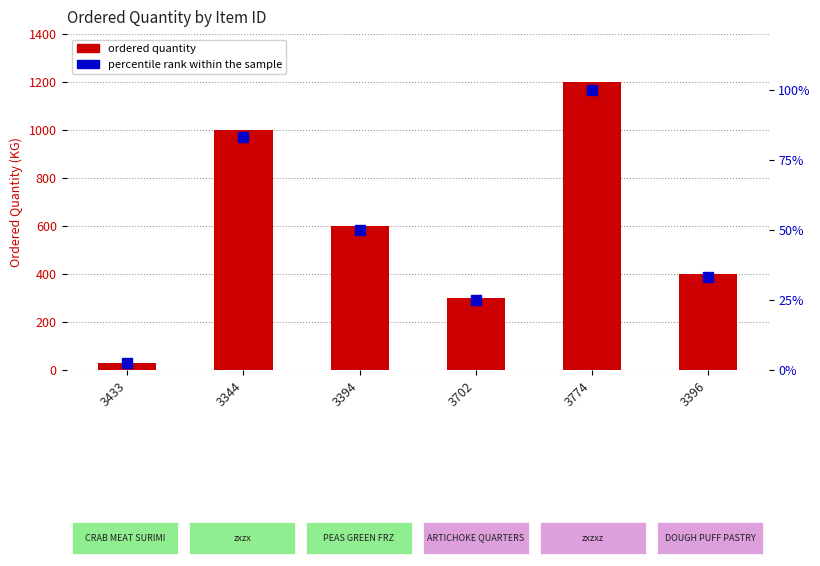

True or false: ordered quantity has a value of 182.1 at 3702.

False